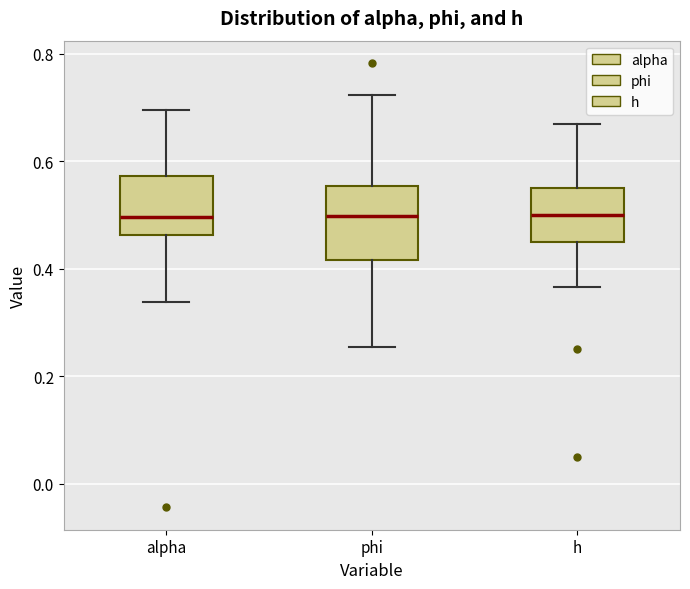

Where does the upper whisker of the box for h end on the y-axis? The values are not printed on the chart, so give them approximately, as read against the axis.

0.66